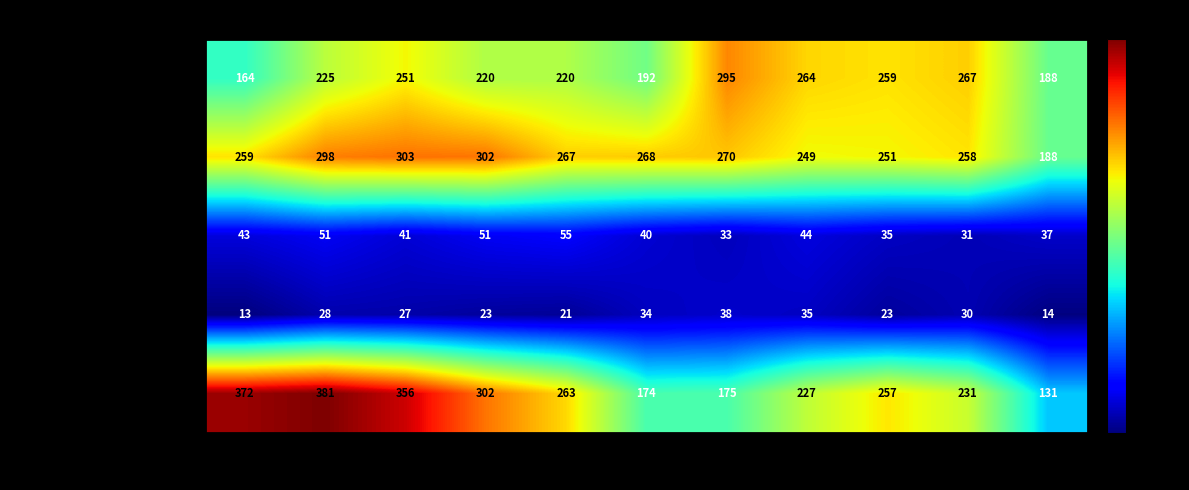

What is the maximum value for Aggravated Assault?

295